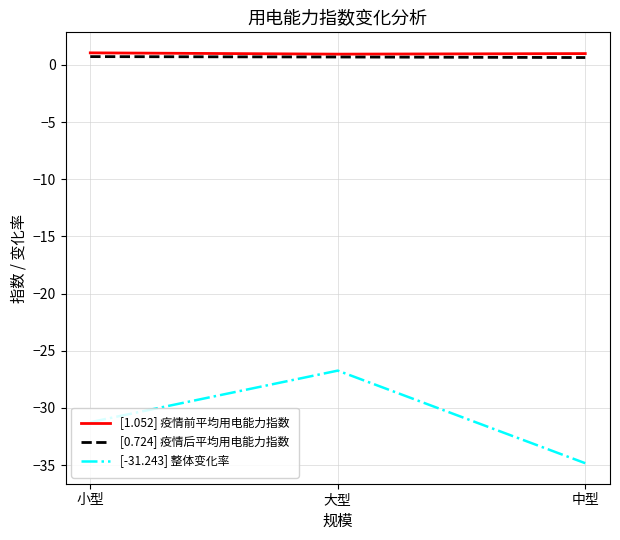

Where is [-31.243] 整体变化率 nearest to the value -30?

小型